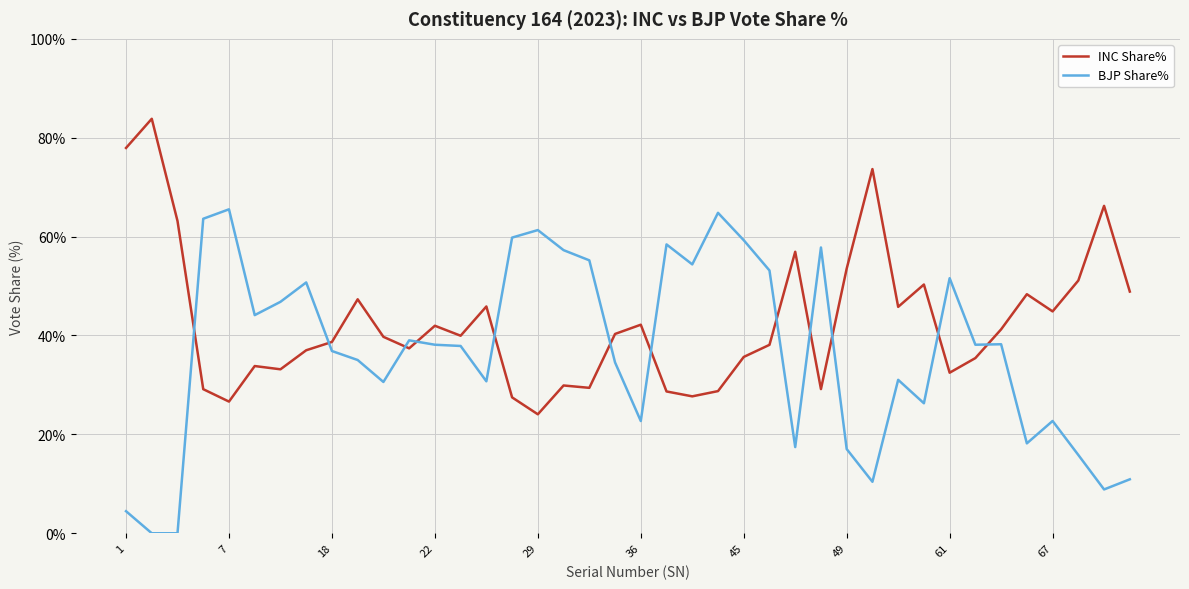

What is the difference between the maximum and minimum values in the INC Share% series?

59.8